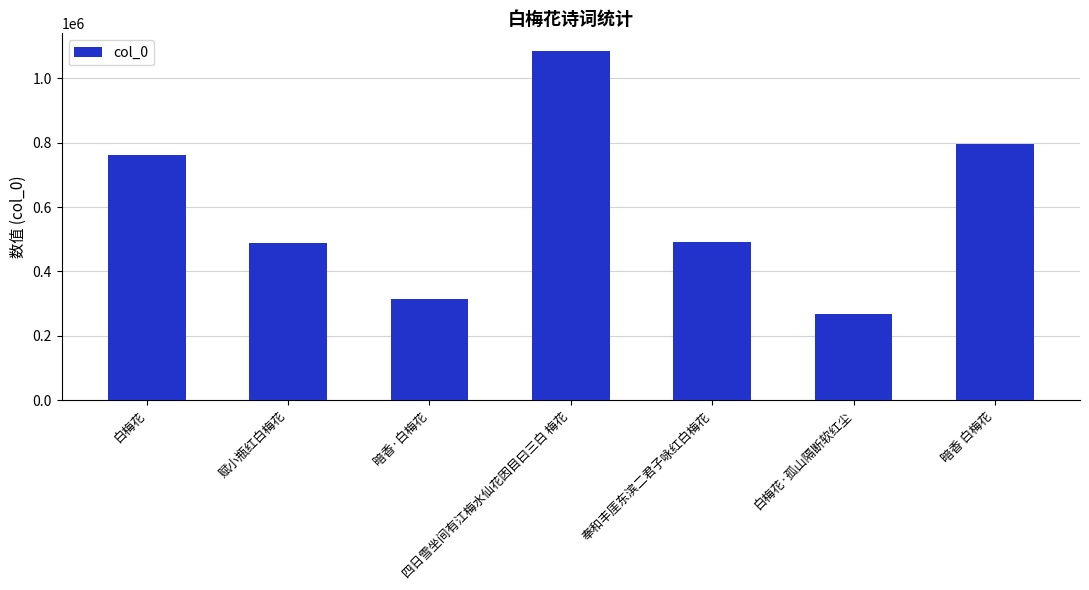

What is the sum of the values at 白梅花·孤山隔断软红尘 and 赋小瓶红白梅花?

757984